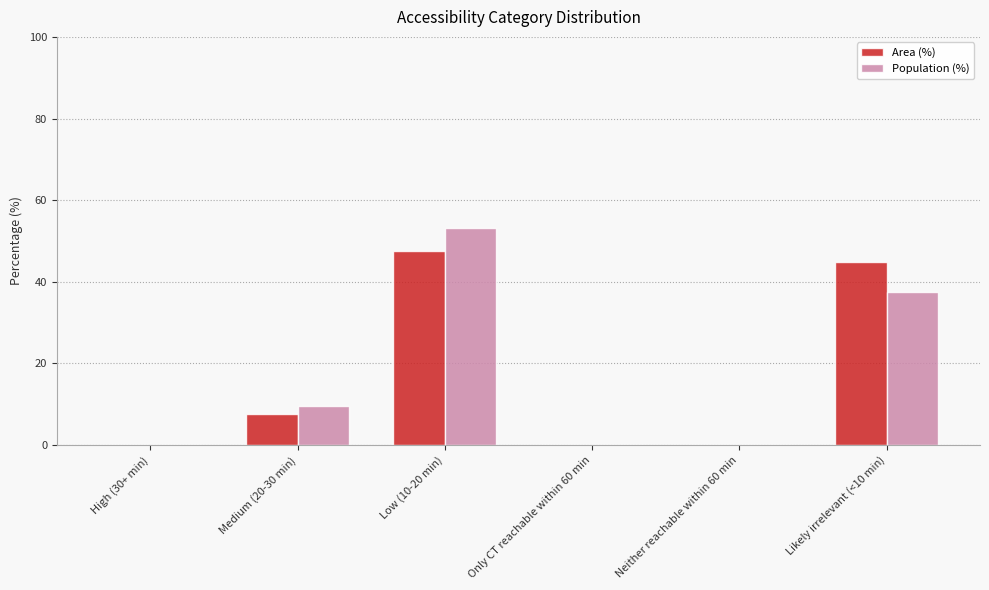

Is it true that Area (%) equals 14.2 at Low (10-20 min)?

False